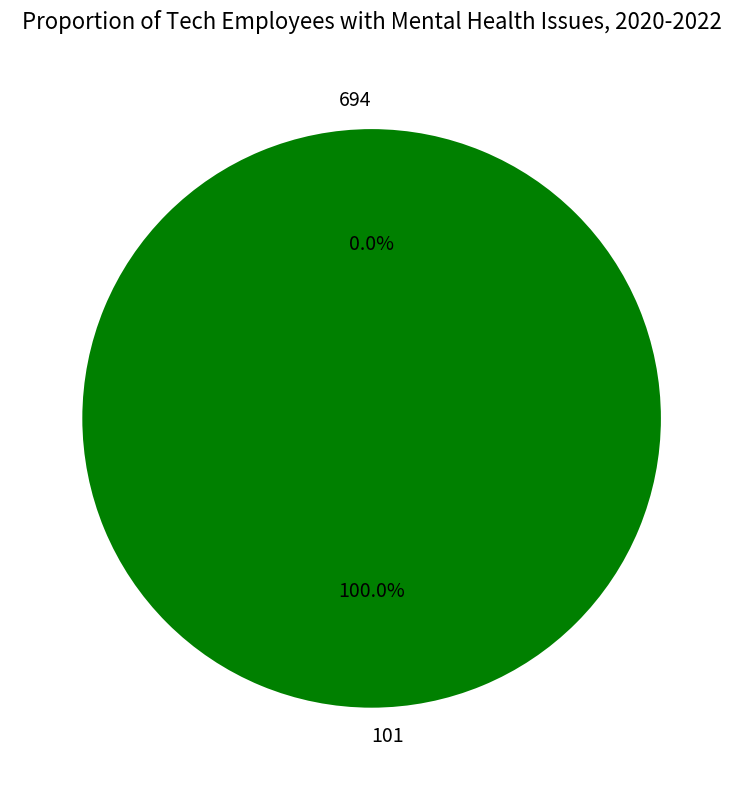

To the nearest percent, what portion does 101 represent?

100%